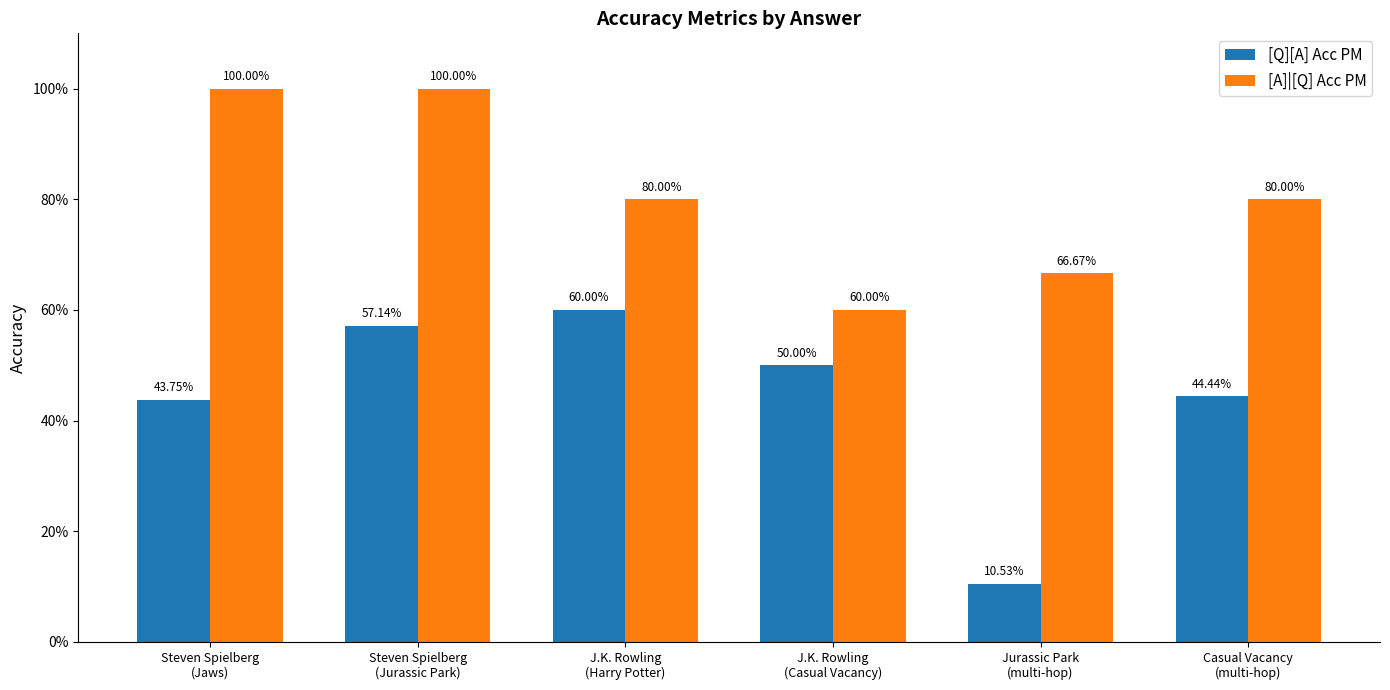

The [A]|[Q] Acc PM series shows 0.1 at J.K. Rowling
(Casual Vacancy). True or false?

False